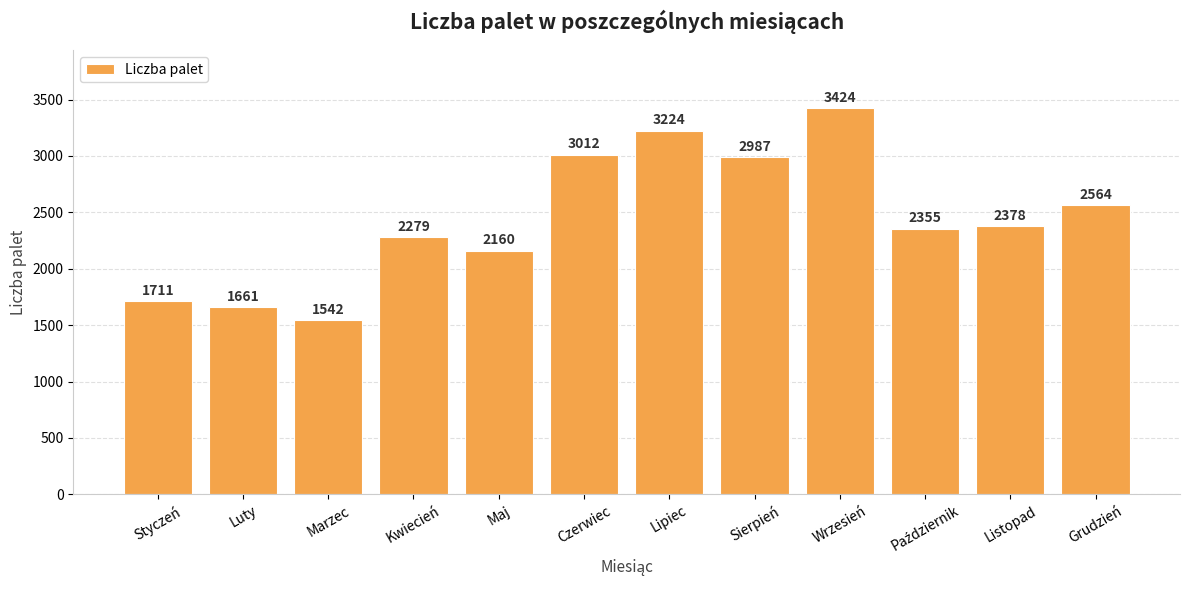

Reading left to right, what are all the values shown in this chart?

1711	1661	1542	2279	2160	3012	3224	2987	3424	2355	2378	2564